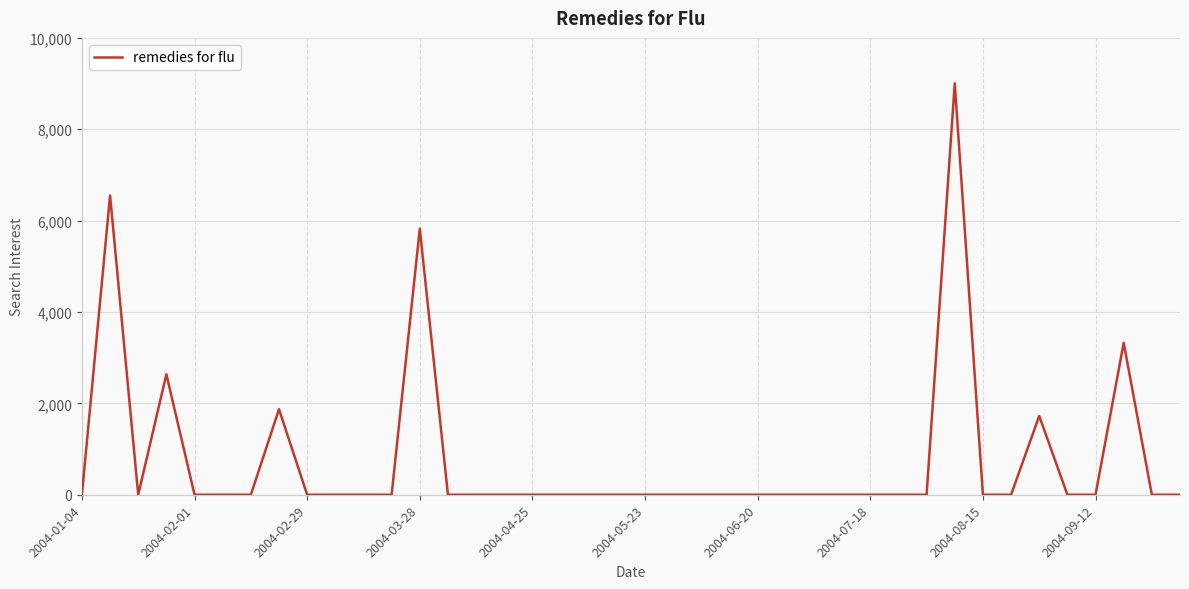

What is the difference between the maximum and minimum values?

9005.1